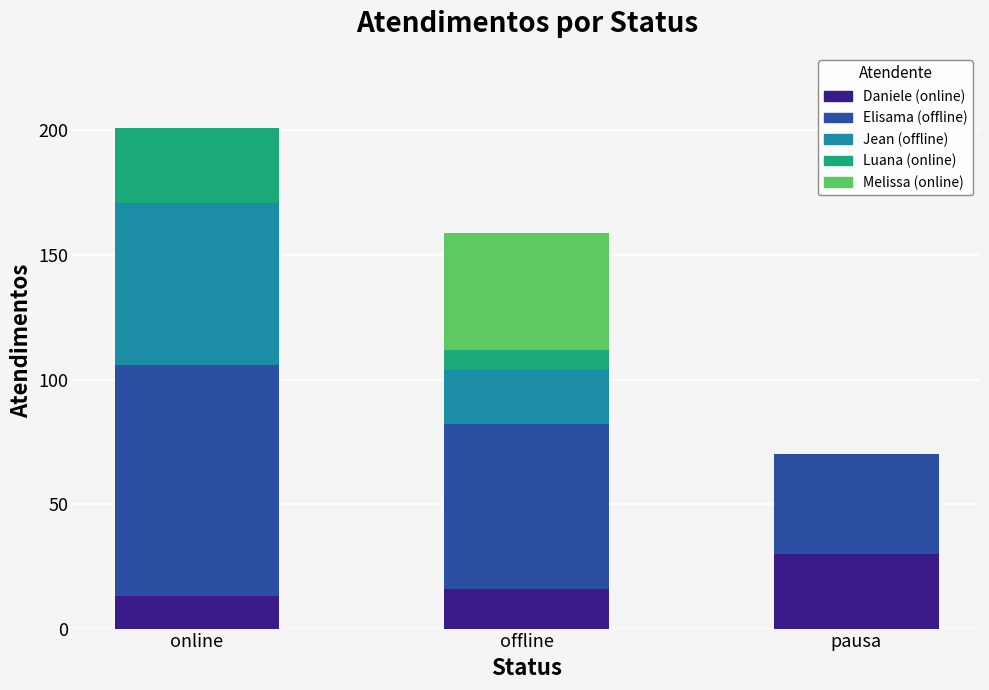

At which category is the sum across all series the highest?

online